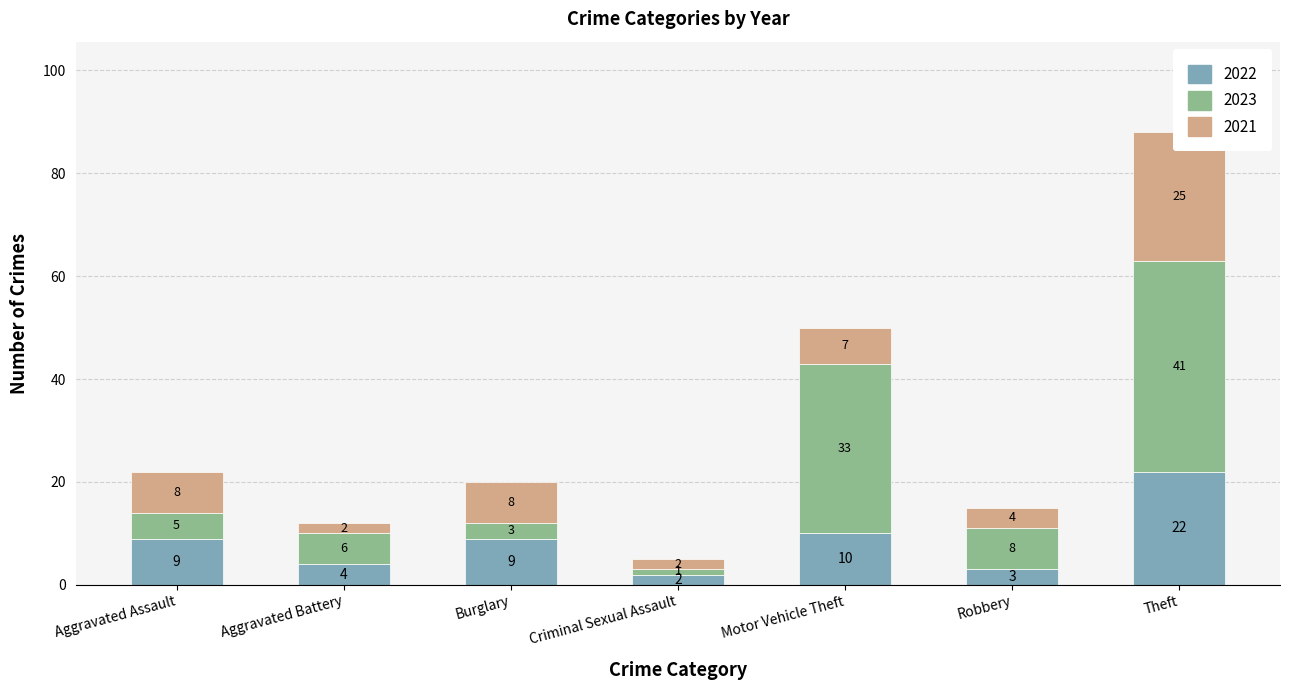

Which series has the largest total across all categories?

2023